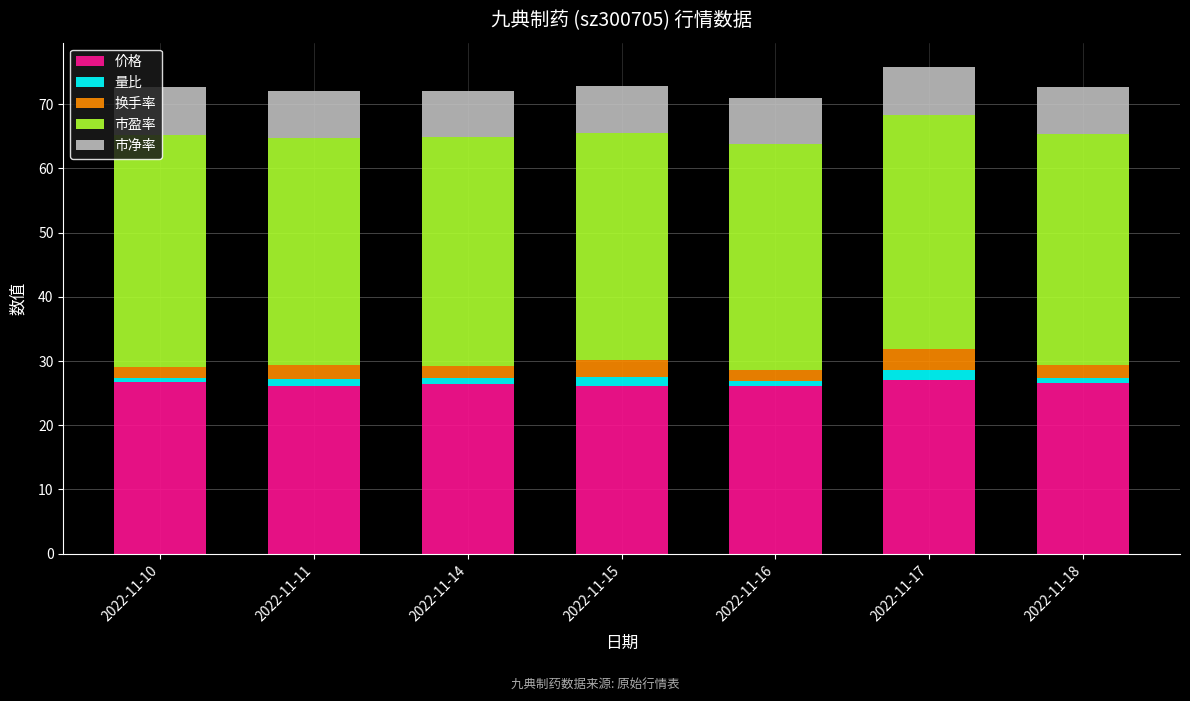

What is the maximum value for 价格?

27.0